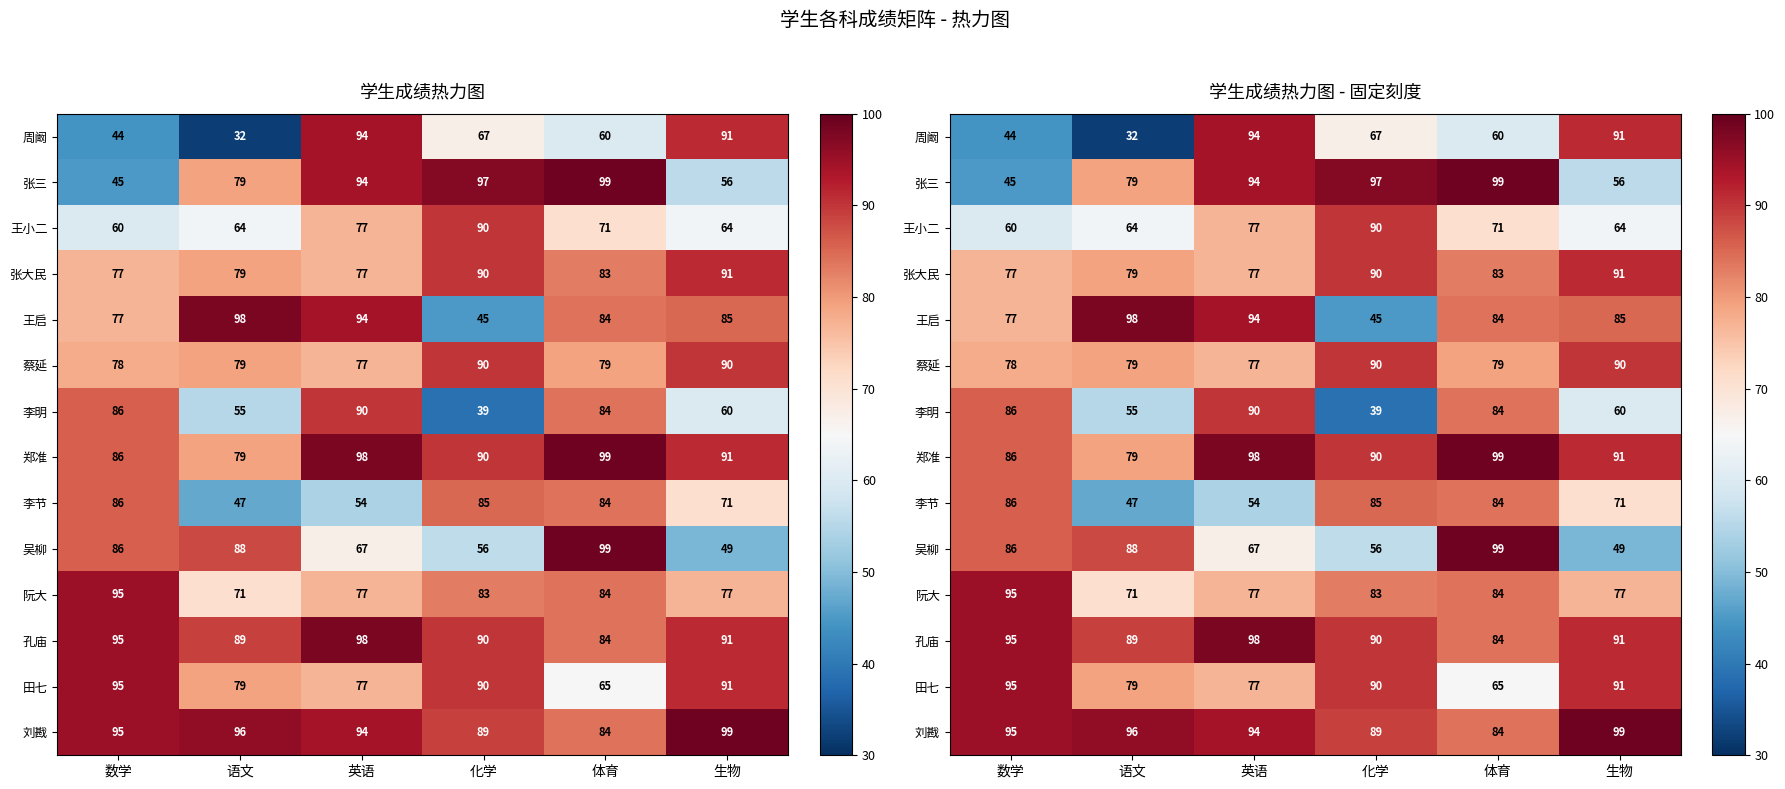

What is the lowest value of the 田七 series?

65.0